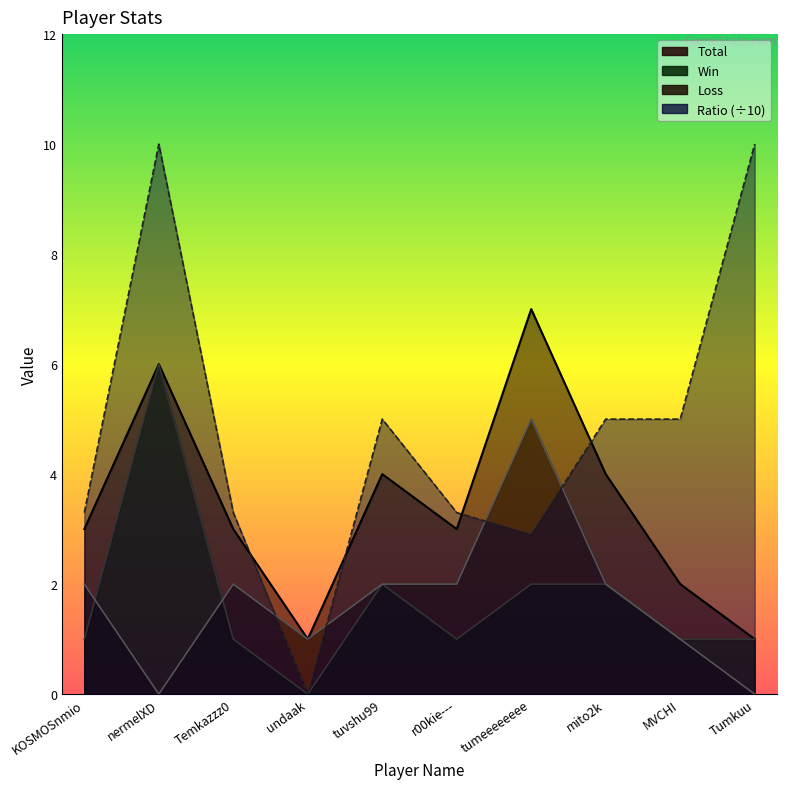

Reading right to left, what are all the values shown in this chart?

Total: 1.0	2.0	4.0	7.0	3.0	4.0	1.0	3.0	6.0	3.0
Win: 1.0	1.0	2.0	2.0	1.0	2.0	0.0	1.0	6.0	1.0
Loss: 0.0	1.0	2.0	5.0	2.0	2.0	1.0	2.0	0.0	2.0
Ratio: 10.0	5.0	5.0	2.9	3.3	5.0	0.0	3.3	10.0	3.3